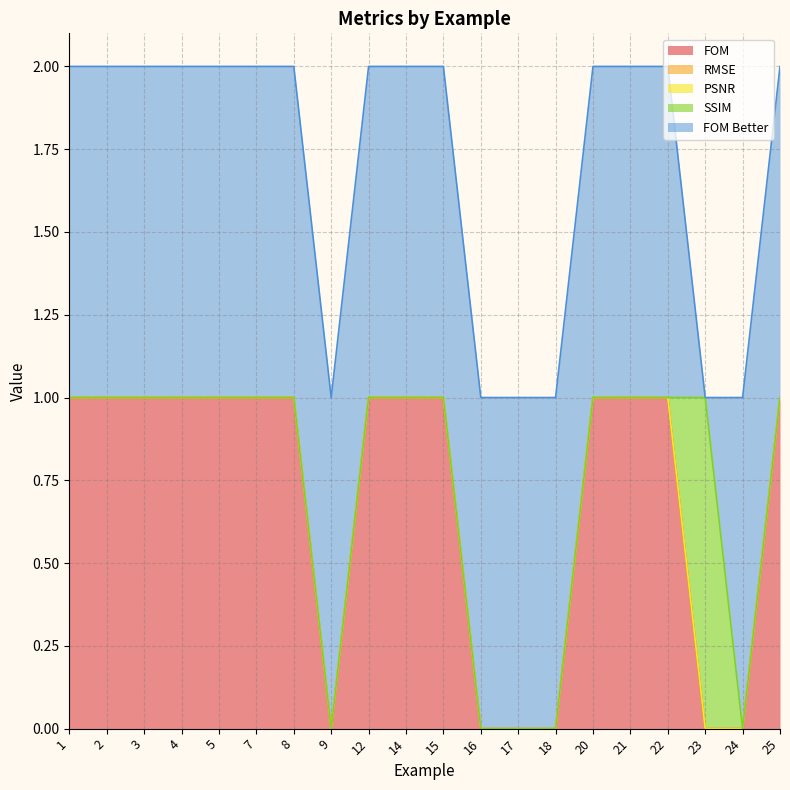

Does the chart have visible grid lines?

Yes